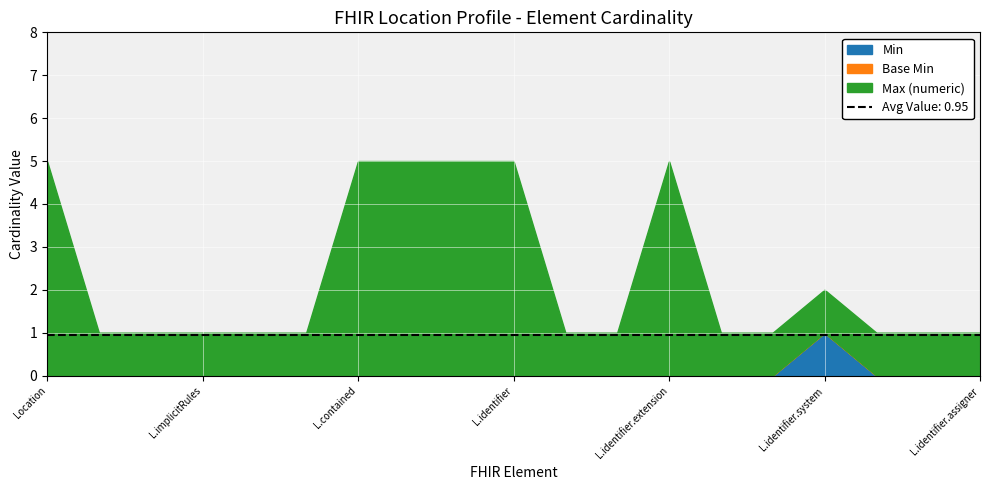

At which label does Min reach its peak?

L.identifier.system